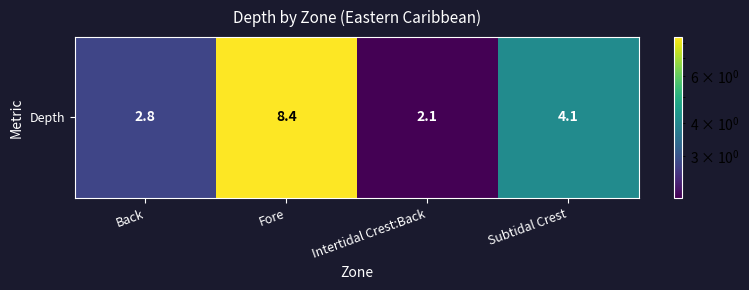

Where does the data first go above 4?

Fore